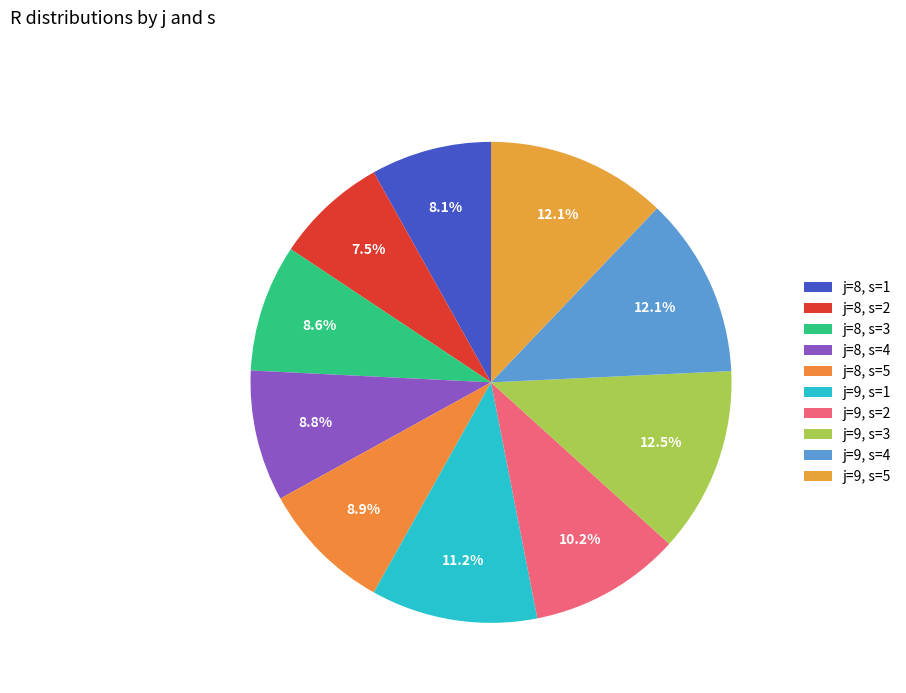

To the nearest percent, what is the difference between the largest and smallest slice percentages?

5%